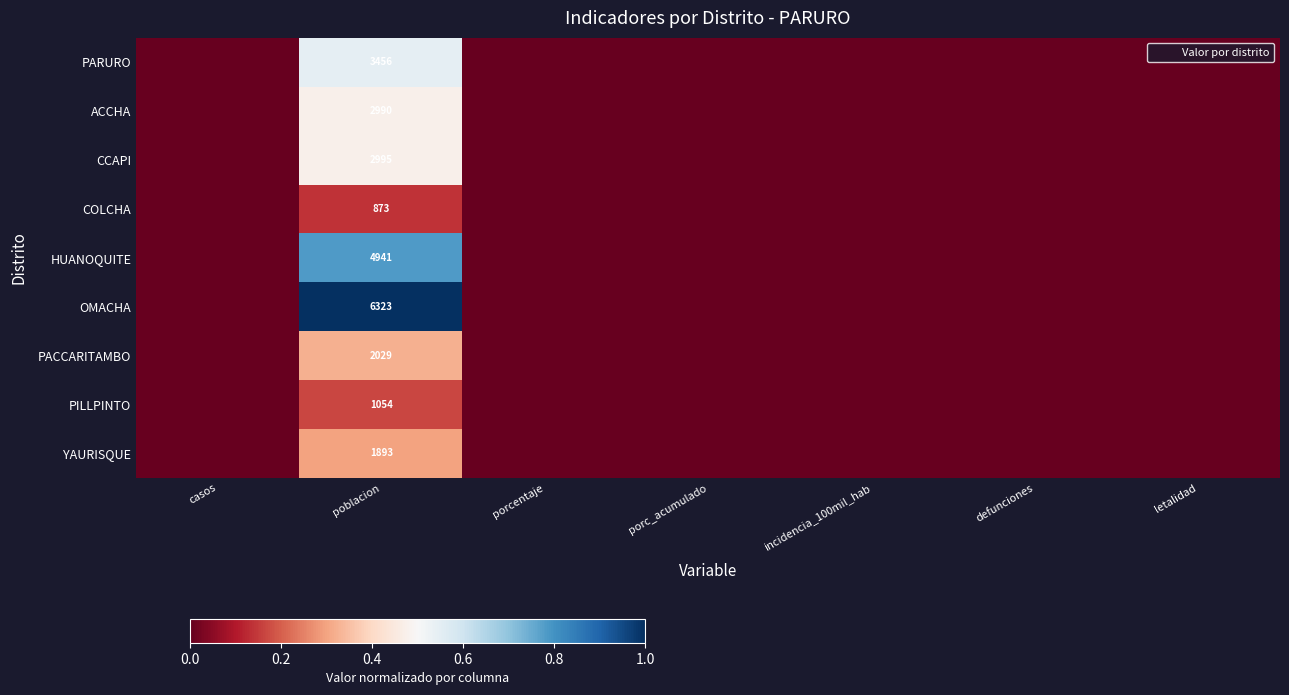

What is the maximum value shown in the chart?

1.0